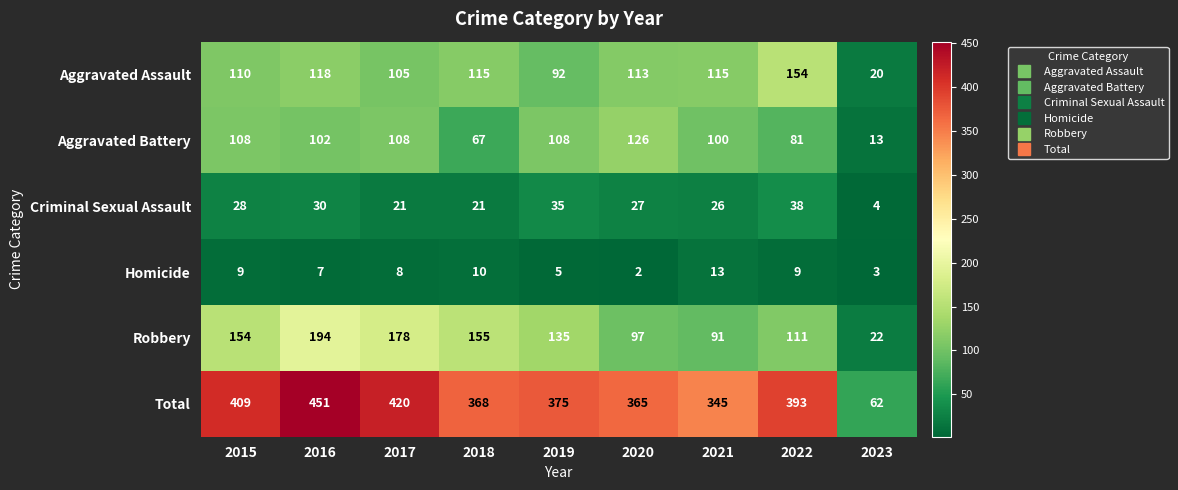

How many series are shown in this chart?

6